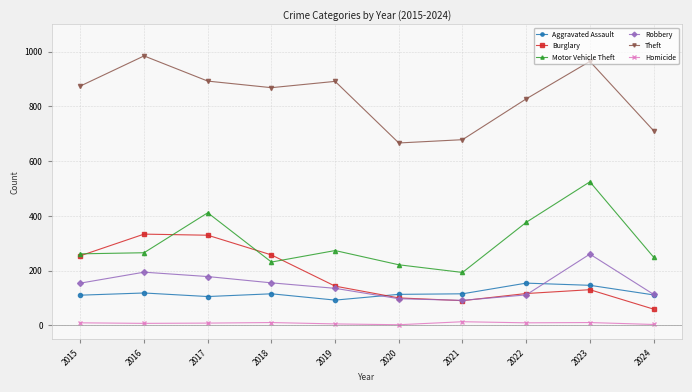

How many data points in Robbery are less than 154?

5